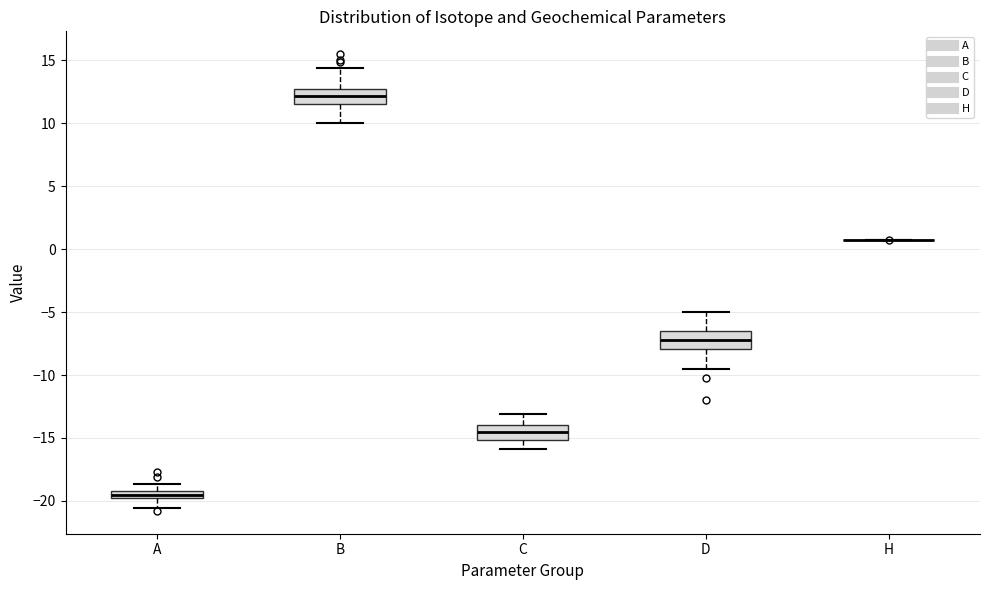

Where is the lower edge of the box for B on the y-axis? The values are not printed on the chart, so give them approximately, as read against the axis.

11.5